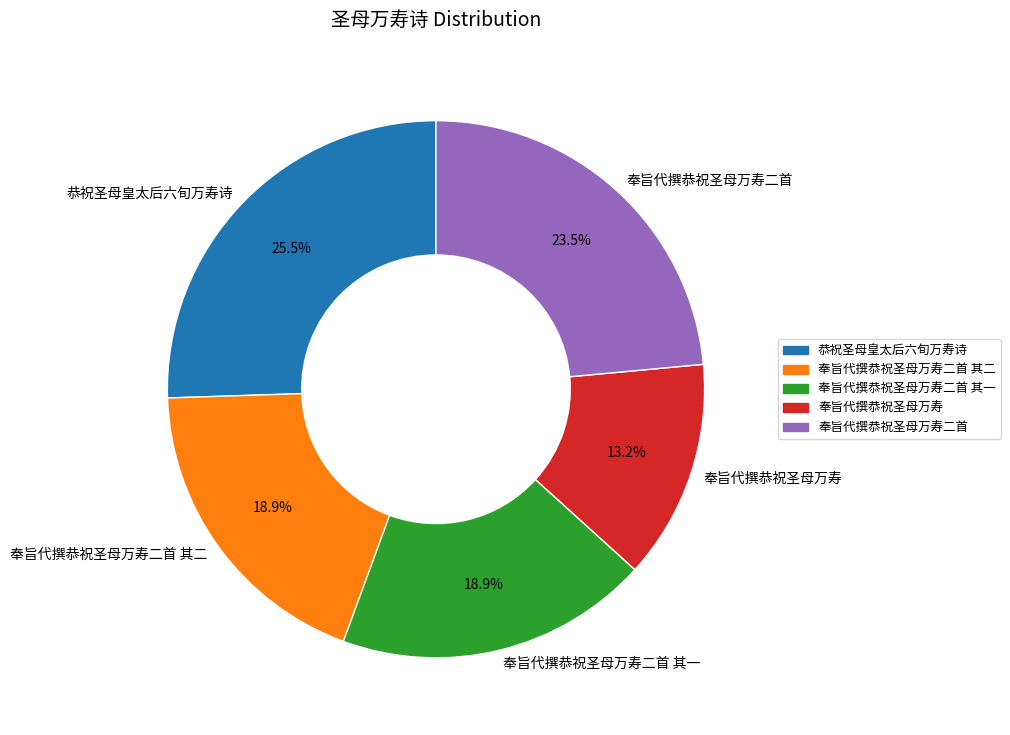

What is the largest slice in the pie chart?

恭祝圣母皇太后六旬万寿诗